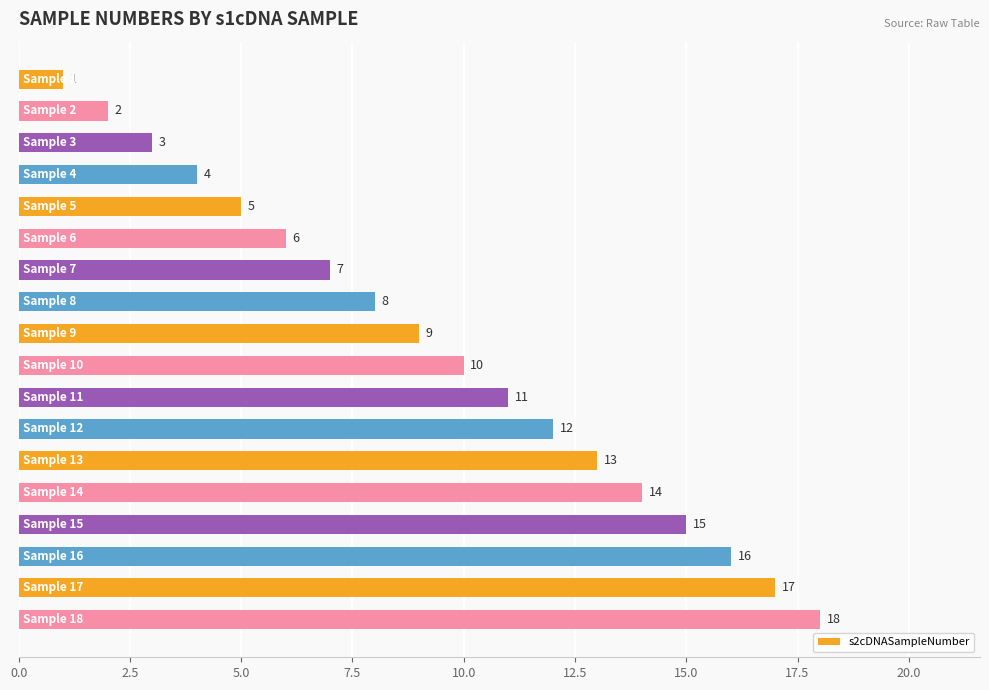

What is the value of the 15th bar from the top?

15